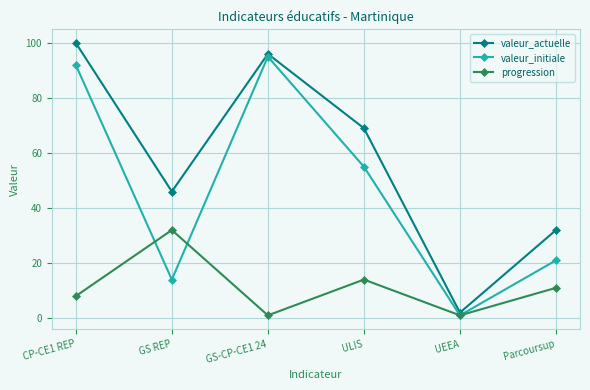

The value of progression at GS-CP-CE1 24 is 1. True or false?

True